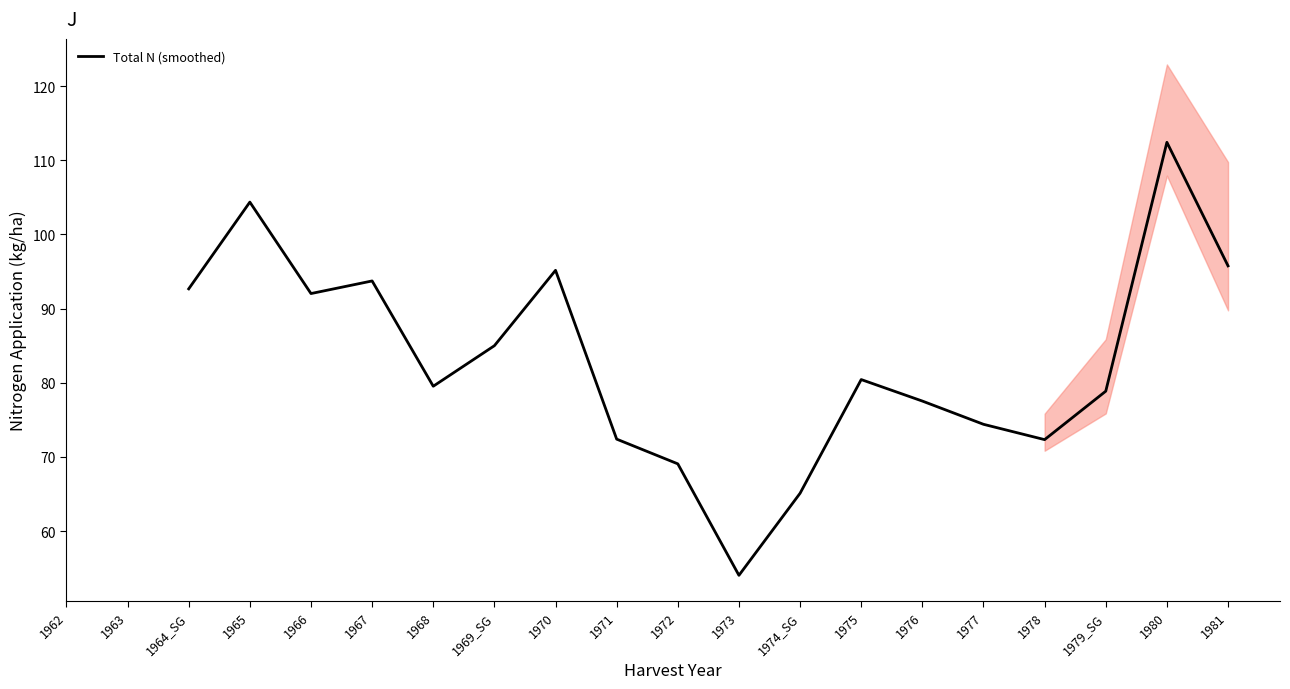

What is the ratio of the value at 1966 to the value at 1967?

1.0